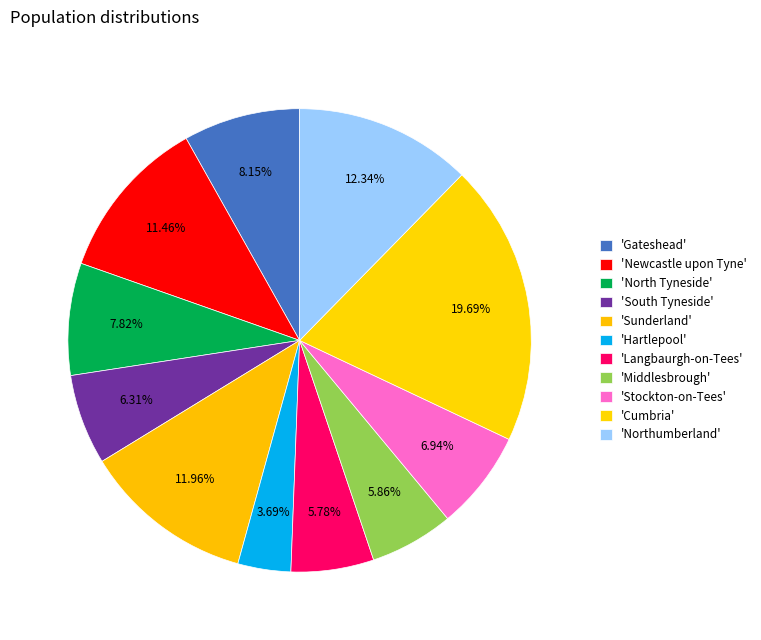

How many slices are in this pie chart?

11